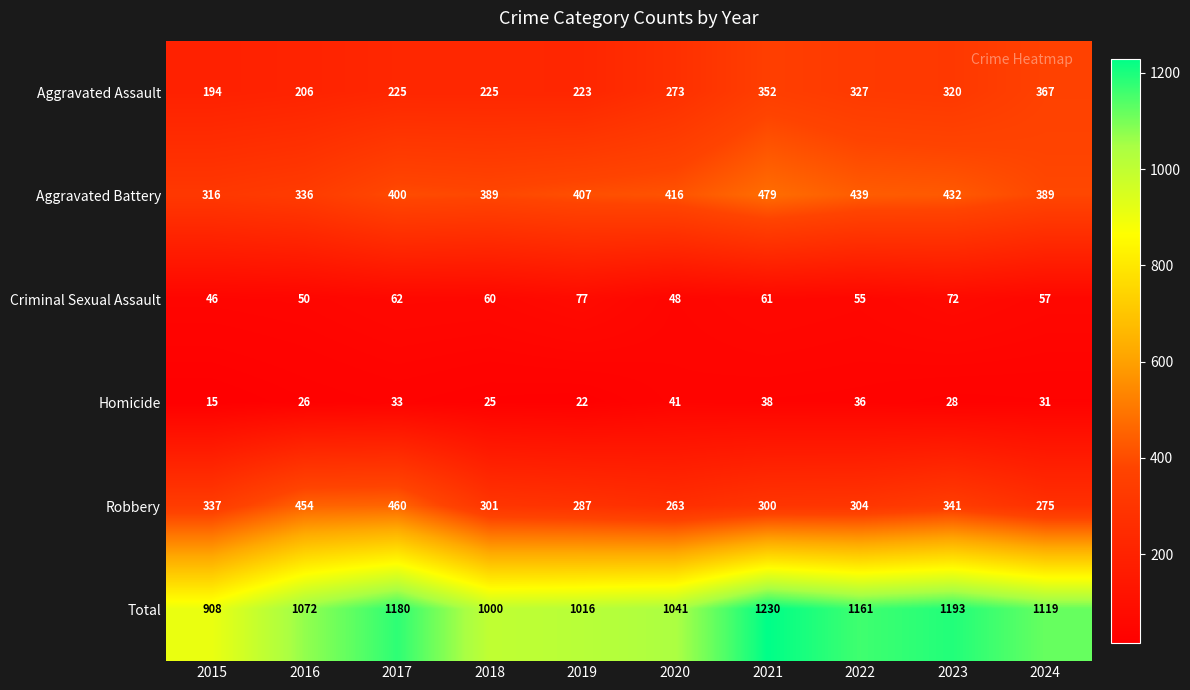

The Aggravated Assault series shows 51 at 2015. True or false?

False